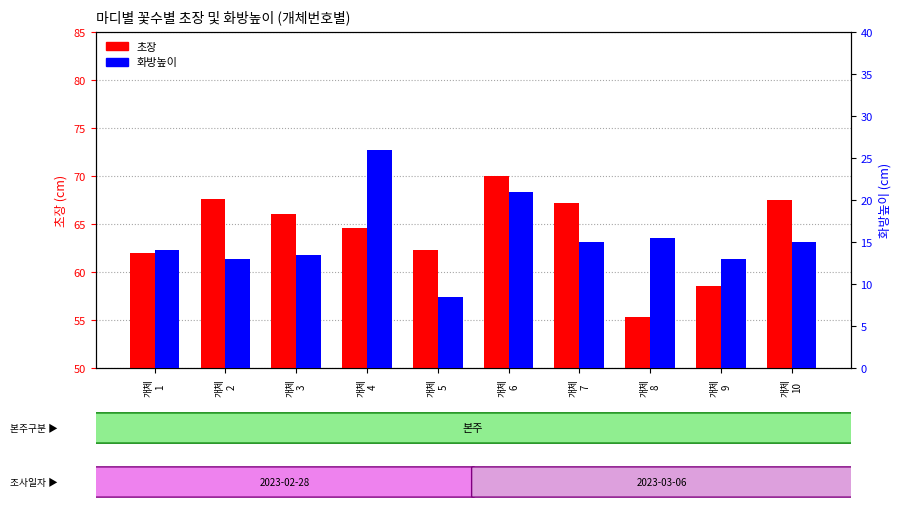

Reading right to left, transcribe all the data shown in this chart.

초장: 개체
10=67.5	개체
9=58.5	개체
8=55.3	개체
7=67.2	개체
6=70.0	개체
5=62.3	개체
4=64.6	개체
3=66.0	개체
2=67.6	개체
1=62.0
화방높이: 개체
10=15.0	개체
9=13.0	개체
8=15.5	개체
7=15.0	개체
6=21.0	개체
5=8.5	개체
4=26.0	개체
3=13.4	개체
2=13.0	개체
1=14.0